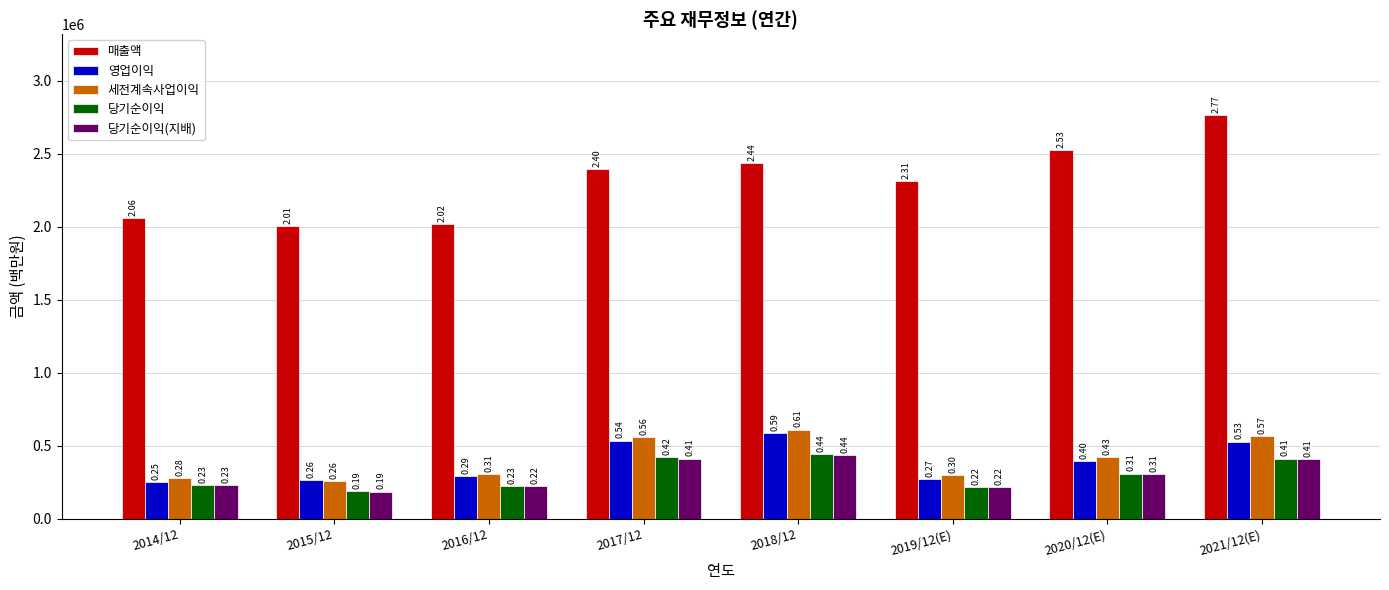

List the labels in order of 당기순이익 value, largest first.

2018/12, 2017/12, 2021/12(E), 2020/12(E), 2014/12, 2016/12, 2019/12(E), 2015/12